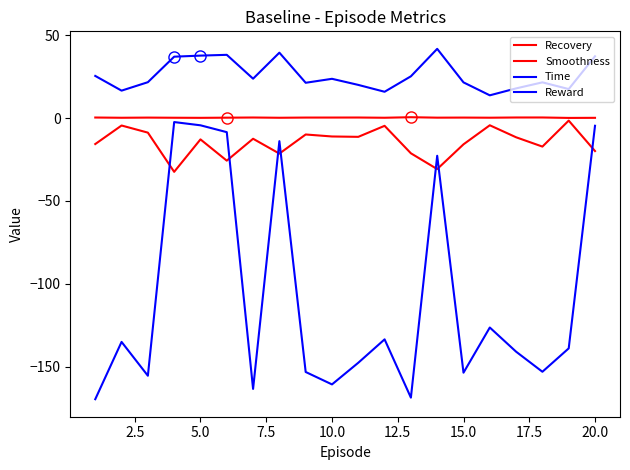

Does the chart have visible grid lines?

No